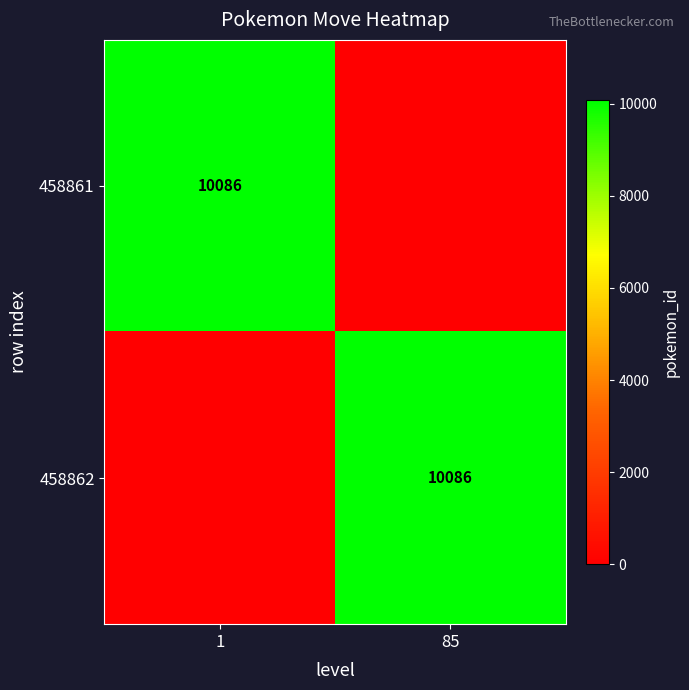

The value of 458861 at 1 is 10086. True or false?

True